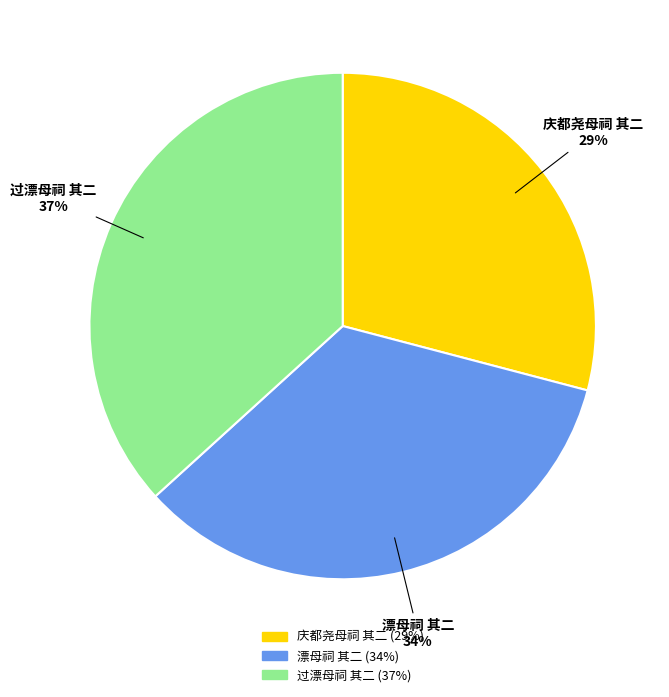

Which slice is the largest?

过漂母祠 其二